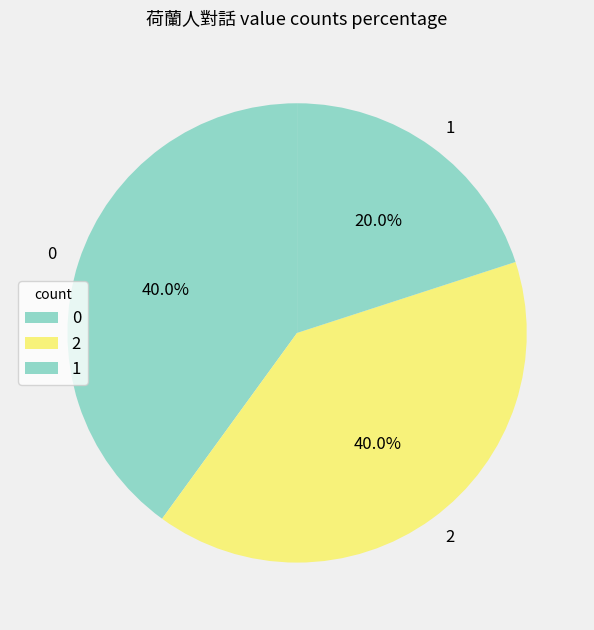

Approximately how many times larger is the value at 2 compared to 0?

1.0